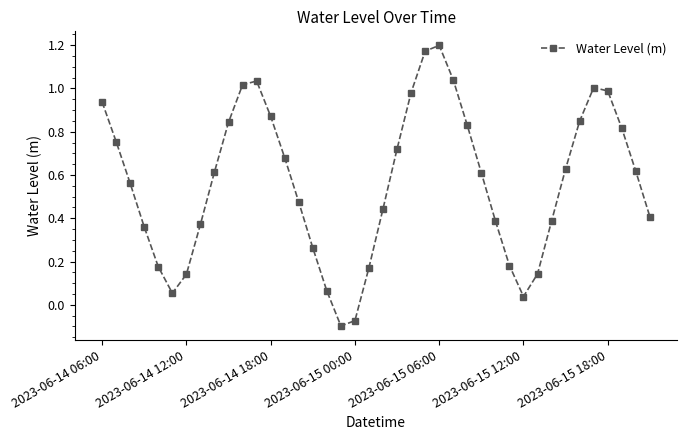

What is the difference between the second highest and minimum values?

1.3